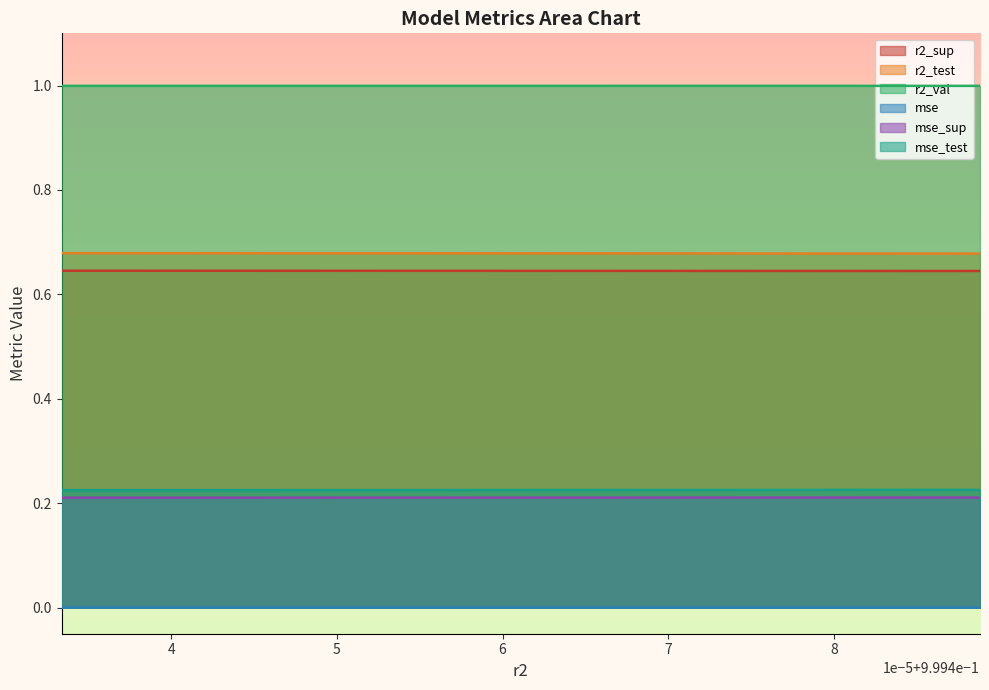

What is the label of the 10th point from the left?

0.9994888134867519